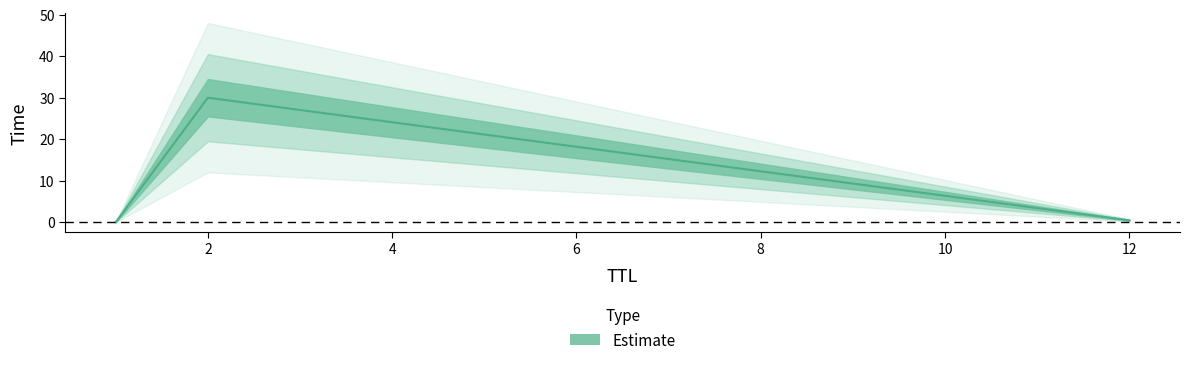

Reading left to right, what are all the values shown in this chart?

1=0.0	12=0.4	2=30.0